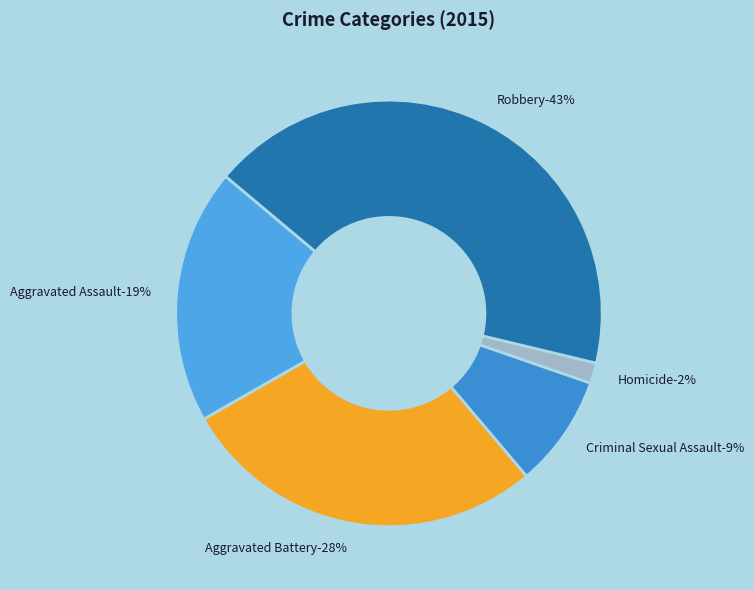

Which has a higher value, Aggravated Assault or Homicide?

Aggravated Assault